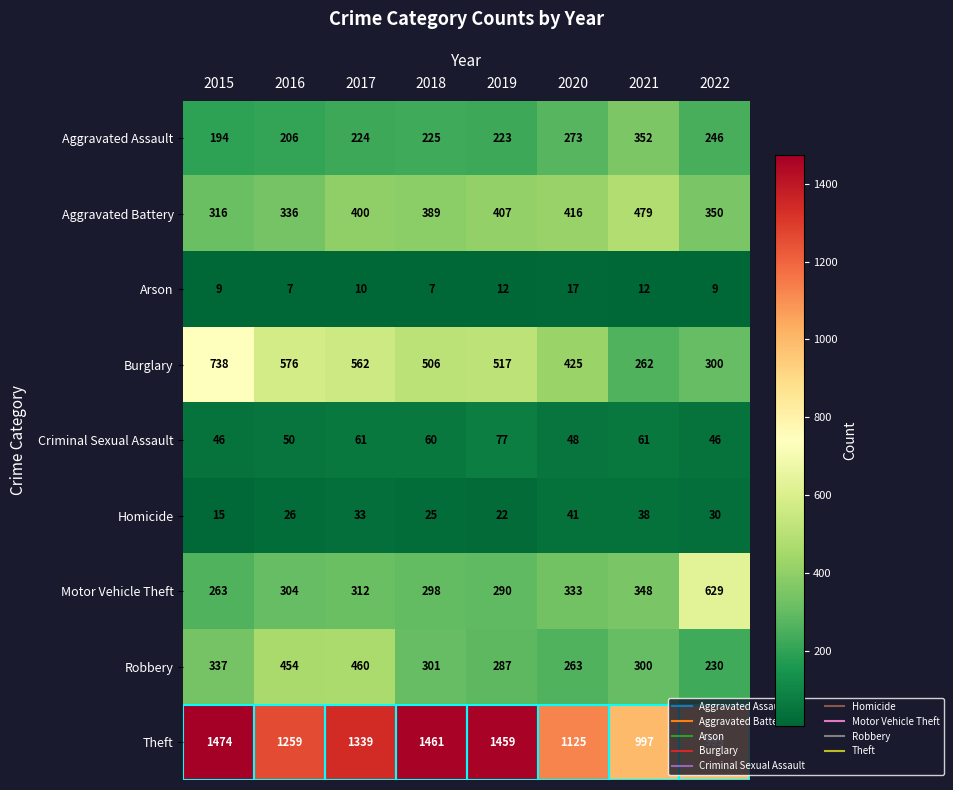

Between 2017 and 2021, which series saw the biggest shift?

Theft